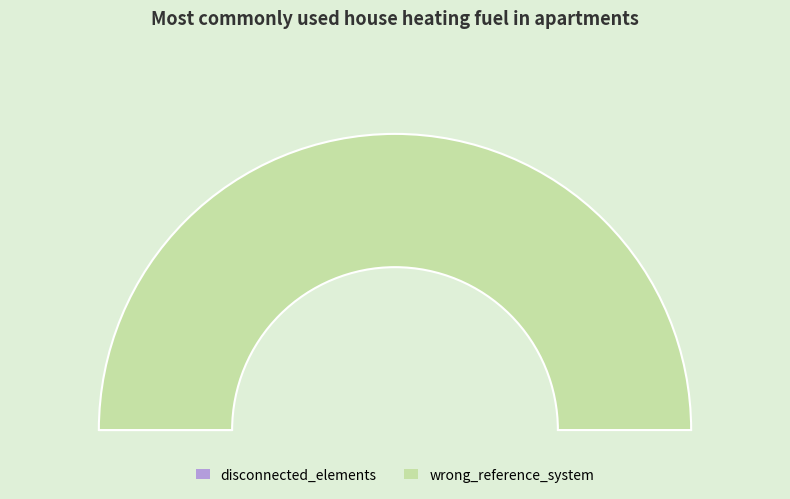

To the nearest percent, what percentage of the pie is wrong_reference_system?

100%